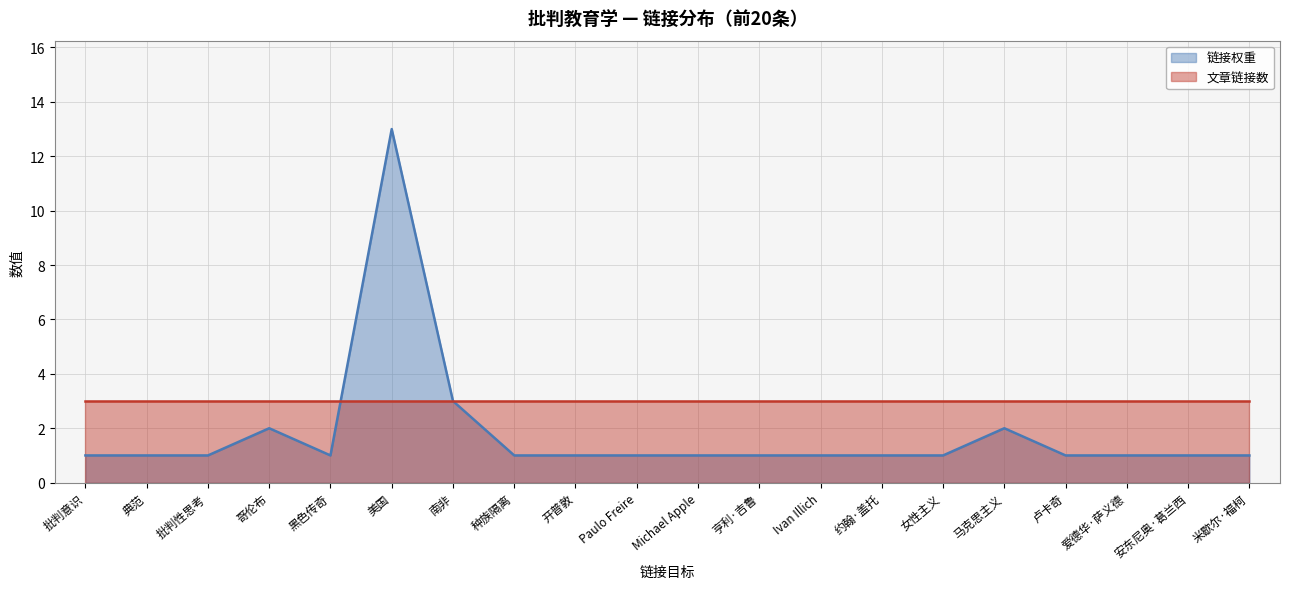

Is it true that 文章链接数 equals 3 at 南非?

True